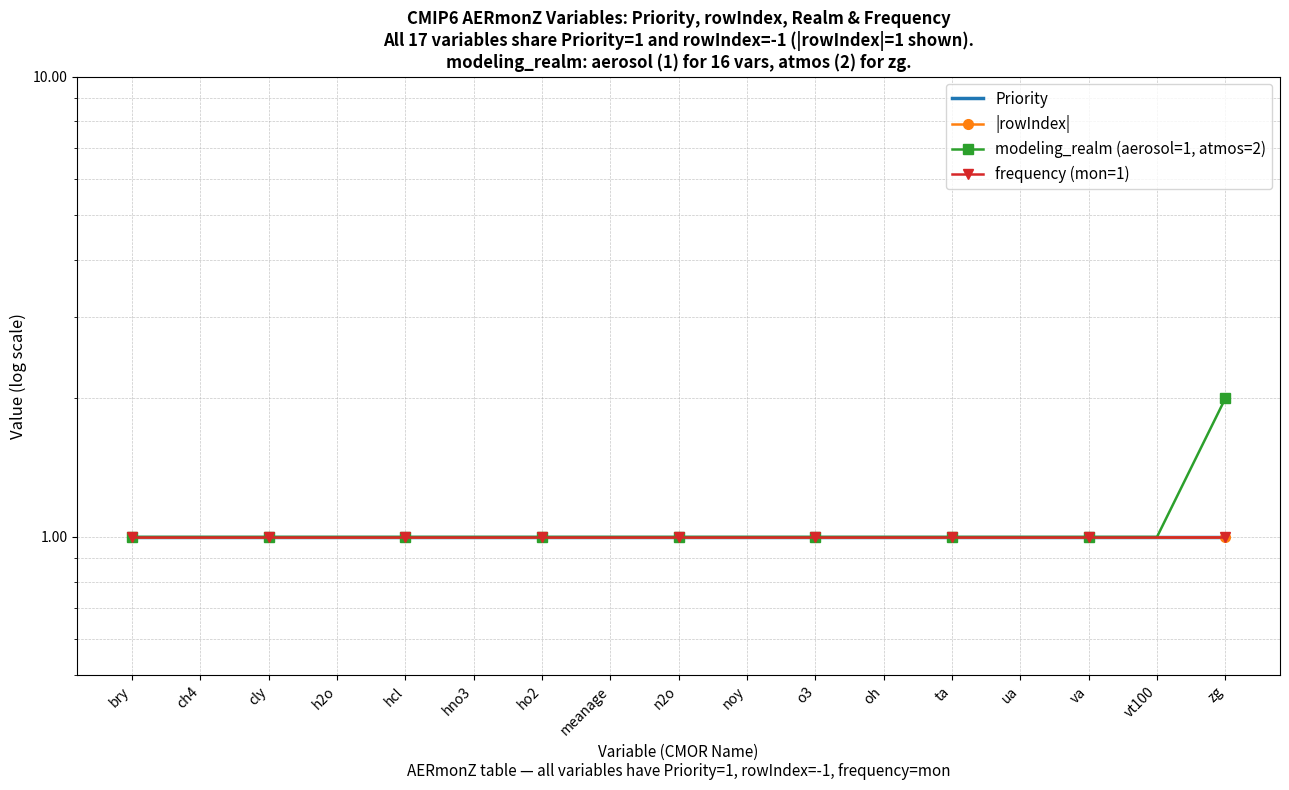

What is the value of the |rowIndex| point at the 8th from the left?

1